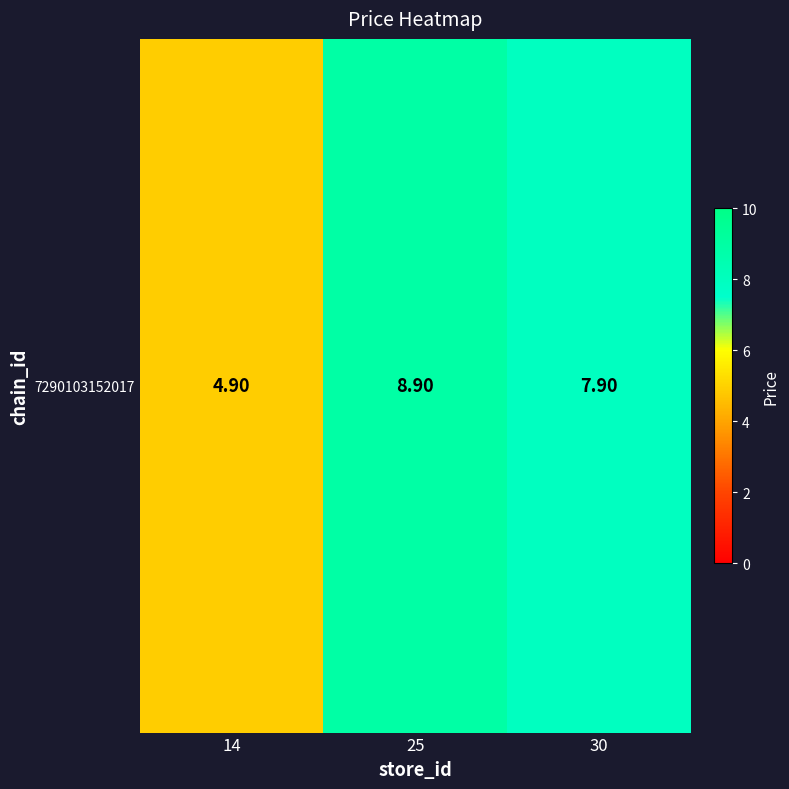

The value at 14 is 1.0. True or false?

False